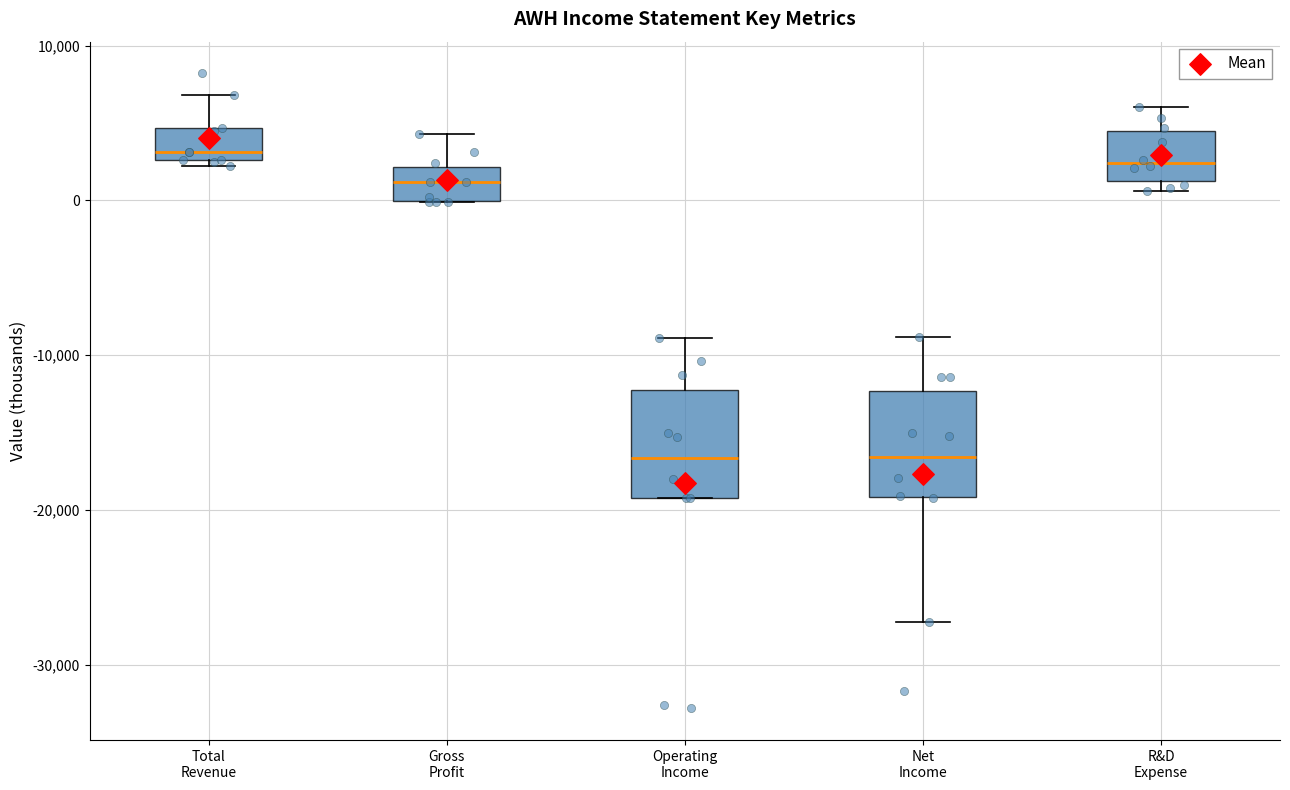

Where is the lower edge of the box for Net Income on the y-axis? The values are not printed on the chart, so give them approximately, as read against the axis.

-19000